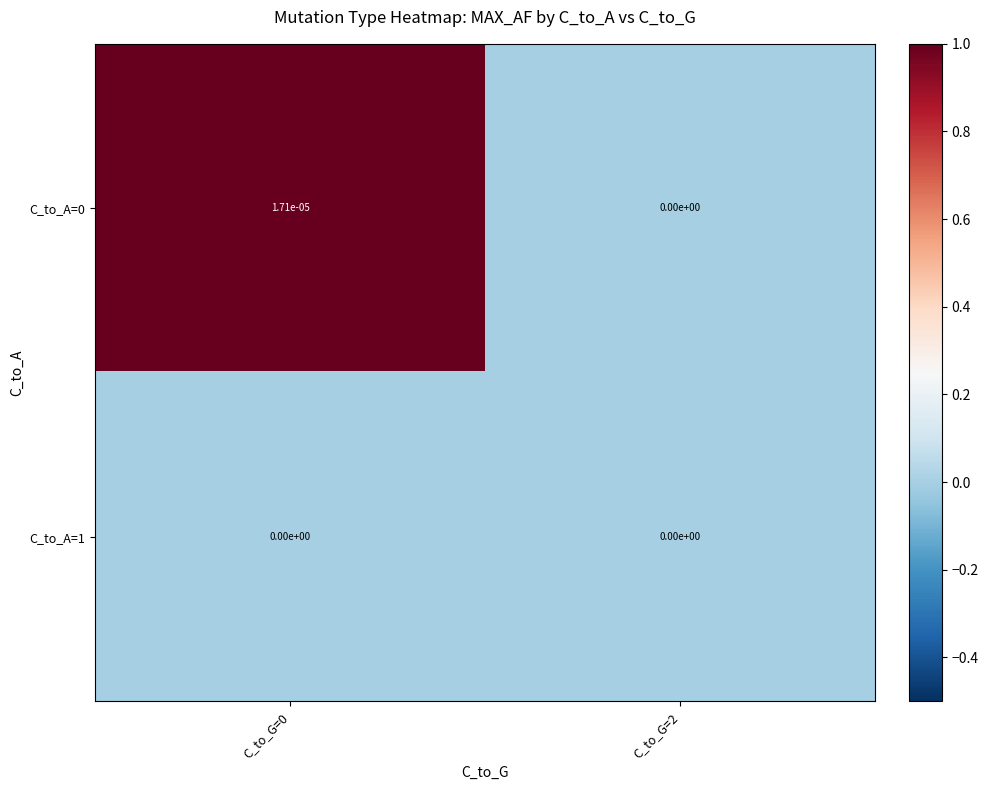

The C_to_A=0 series shows 0.0 at C_to_G=0. True or false?

True